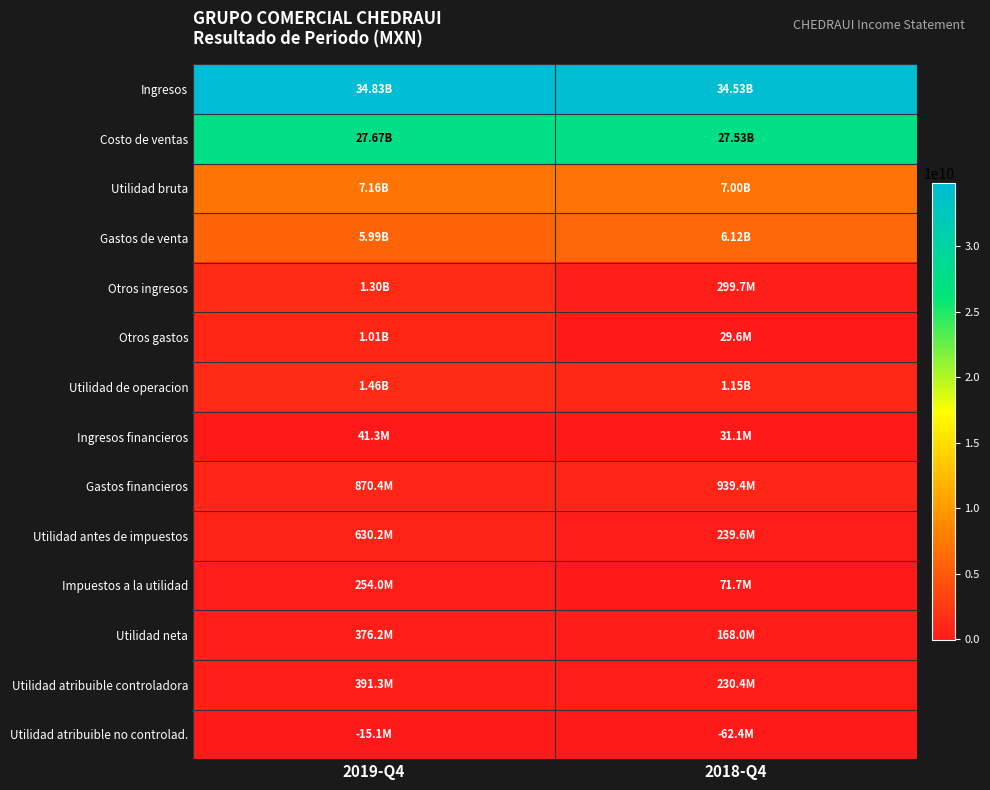

What is the difference between the highest and lowest values at 2019-Q4?

34845749000